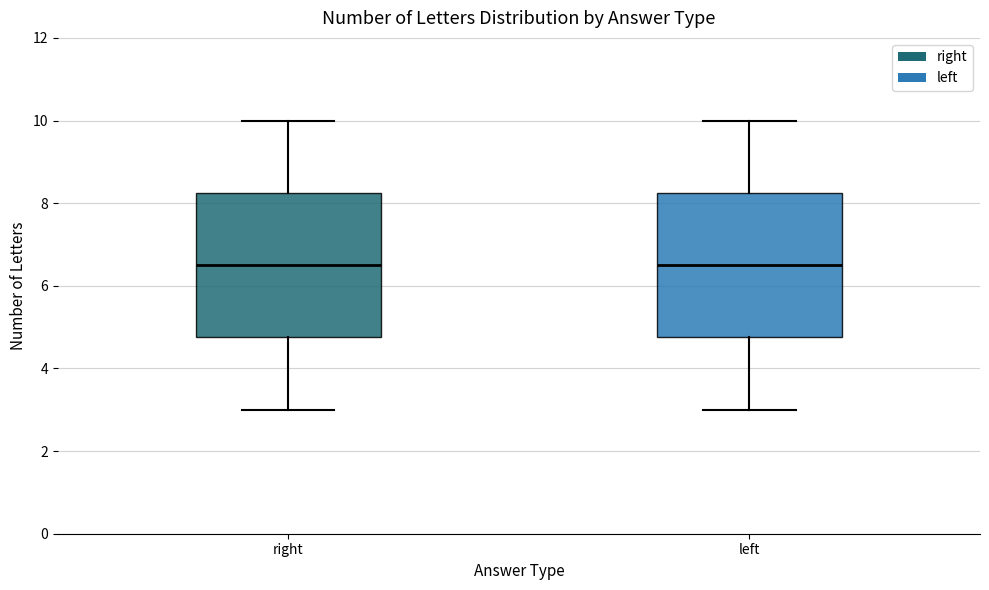

Reading left to right, read every box against the y-axis: the position of its median line, the range the box covers, and the ends of its whiskers. The values are not printed on the chart, so give them approximately, as read against the axis.

right: median 6.6, box 4.8 to 8.2, whiskers 3.0 to 10.0
left: median 6.6, box 4.8 to 8.2, whiskers 3.0 to 10.0